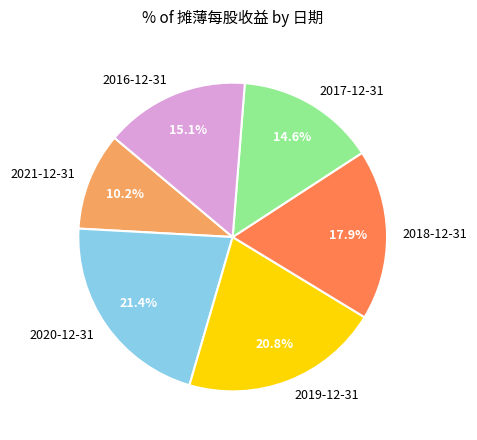

To the nearest percent, what is the combined percentage of 2016-12-31 and 2020-12-31?

36%